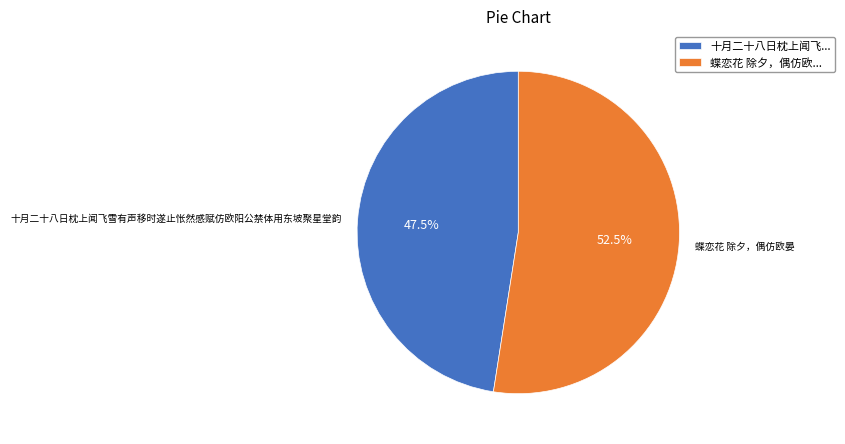

Do 十月二十八日枕上闻飞雪有声移时遂止怅然感赋仿欧阳公禁体用东坡聚星堂韵 and 蝶恋花 除夕，偶仿欧晏 together represent more than half of the pie?

Yes